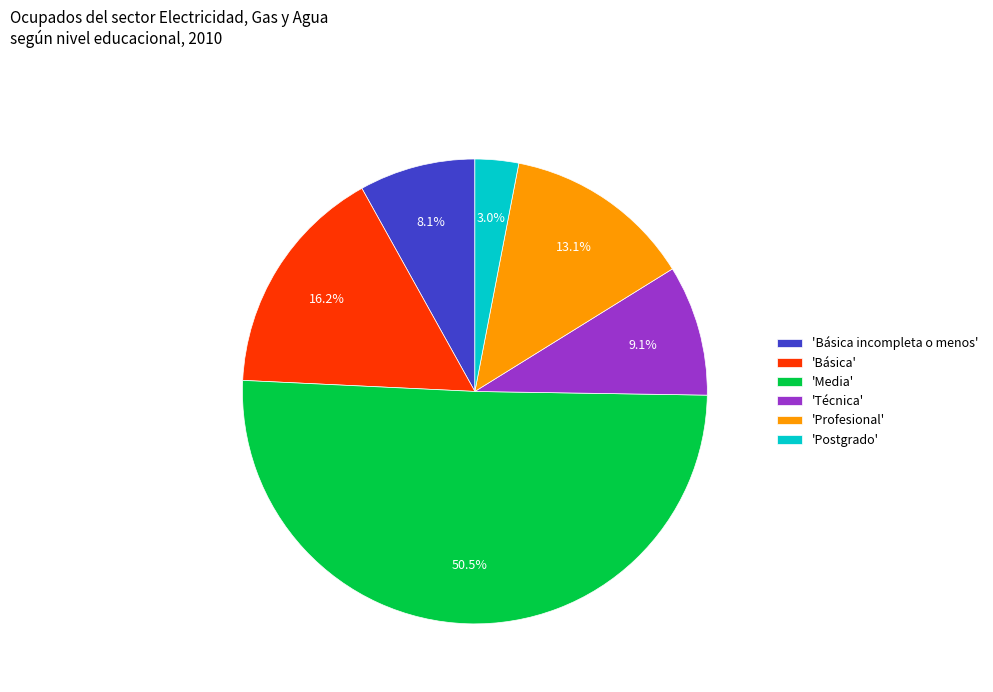

To the nearest percent, what is the average slice percentage?

17%